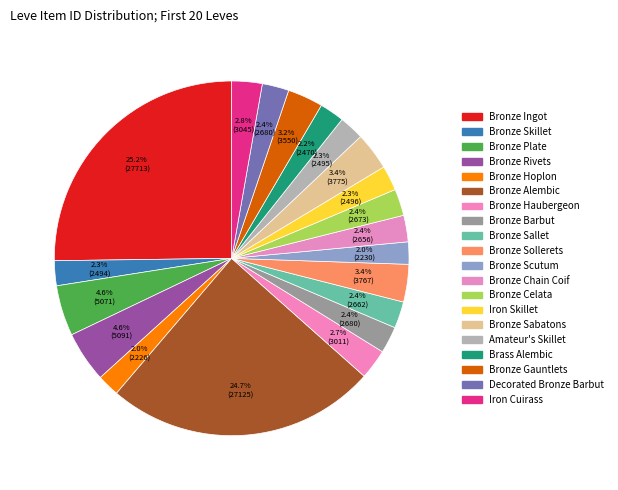

Count the number of slices in the pie.

20